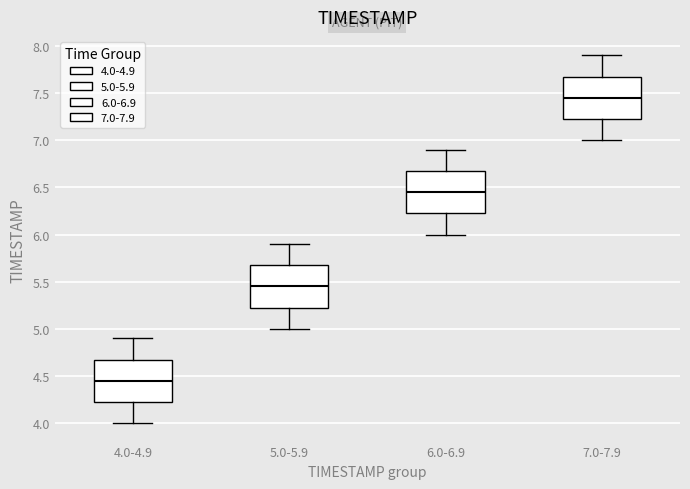

Reading left to right, read every box against the y-axis: the position of its median line, the range the box covers, and the ends of its whiskers. The values are not printed on the chart, so give them approximately, as read against the axis.

4.0-4.9: median 4.45, box 4.25 to 4.70, whiskers 4.00 to 4.90
5.0-5.9: median 5.45, box 5.25 to 5.70, whiskers 5.00 to 5.90
6.0-6.9: median 6.45, box 6.25 to 6.70, whiskers 6.00 to 6.90
7.0-7.9: median 7.45, box 7.25 to 7.70, whiskers 7.00 to 7.90